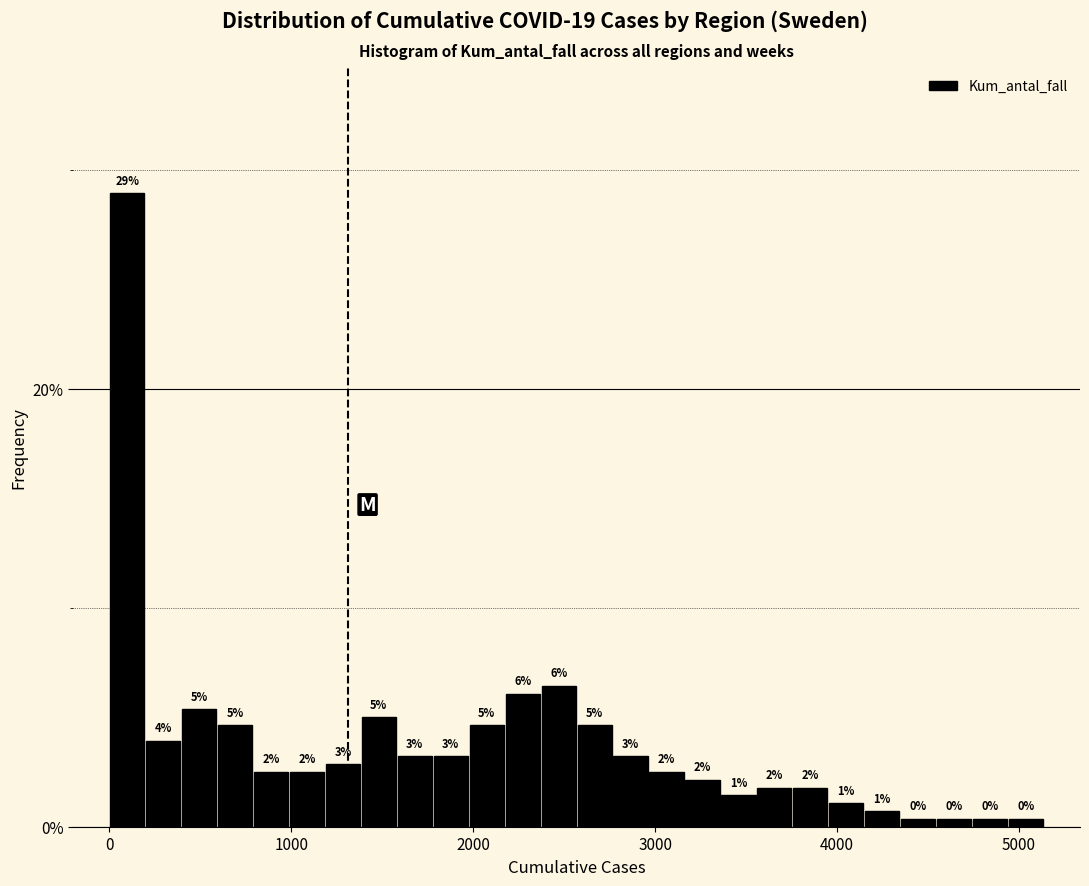

Read against the x-axis, roughly where is the centre of the tallest bar?

100